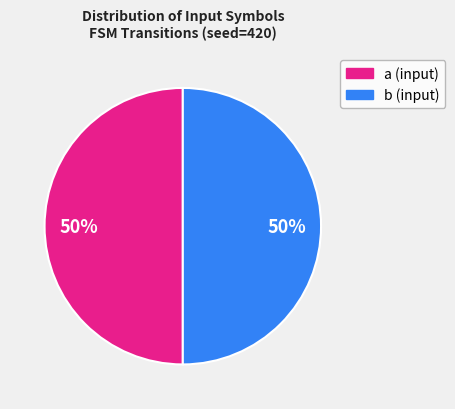

Approximately how many times larger is the value at b compared to a?

1.0